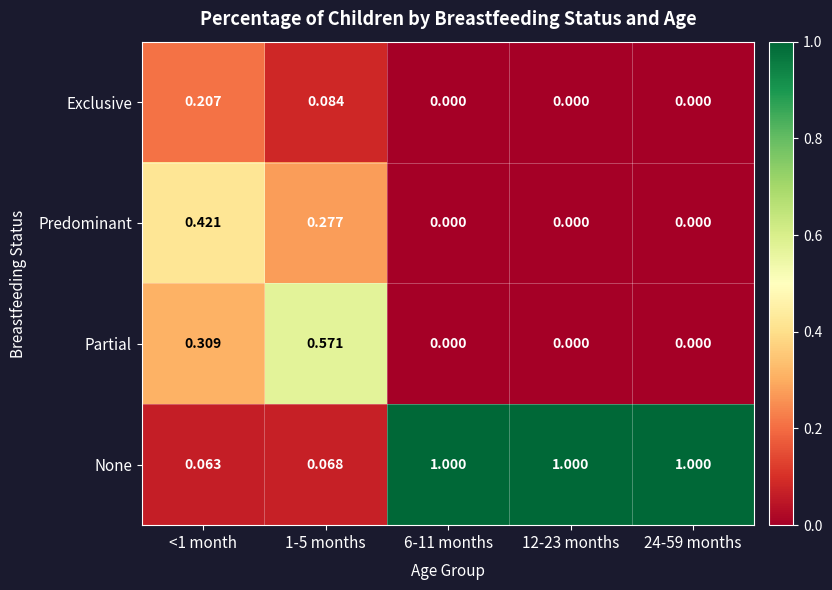

How many categories are shown in the chart?

5